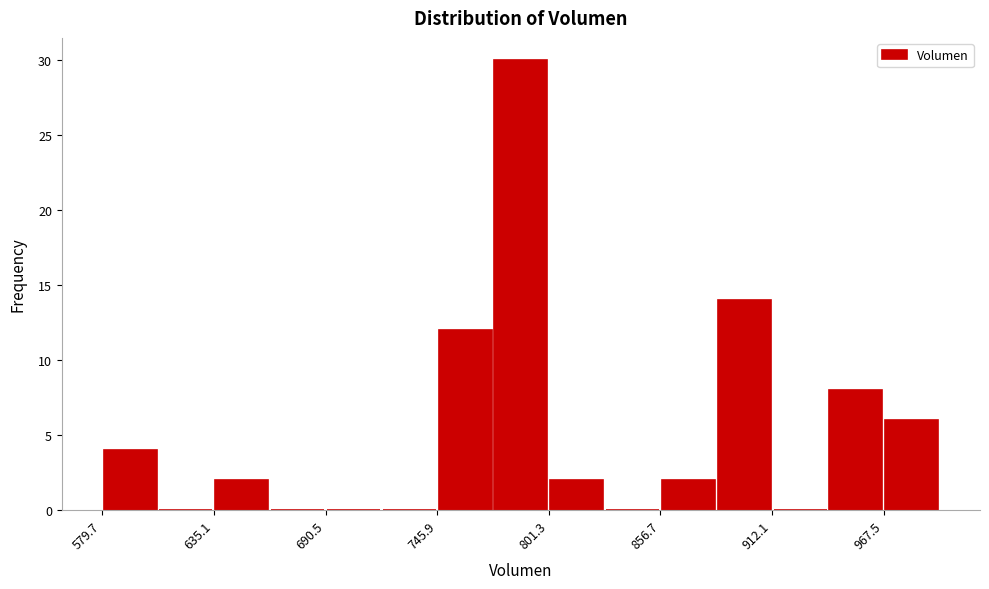

Around what value on the x-axis is the tallest bar? Give the approximate position of its centre, as read against the axis.

790